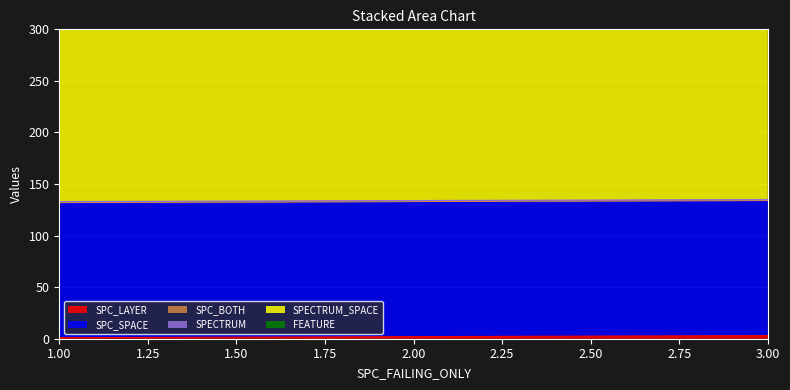

What is the highest value of the SPC_BOTH series?

1